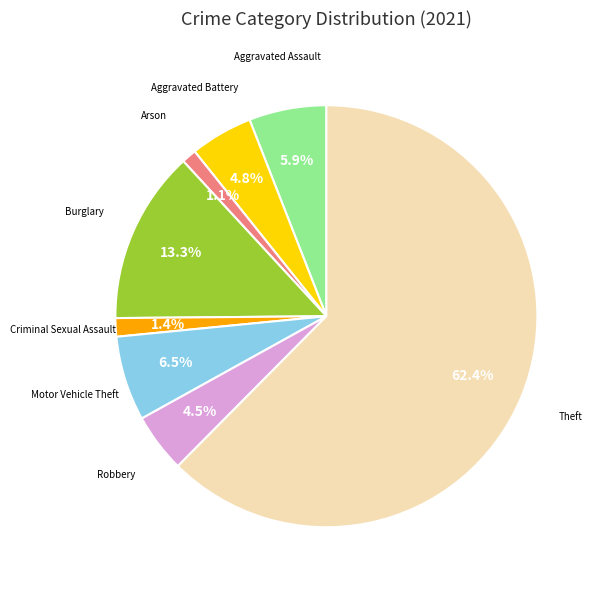

Is there a majority slice in this chart?

Yes